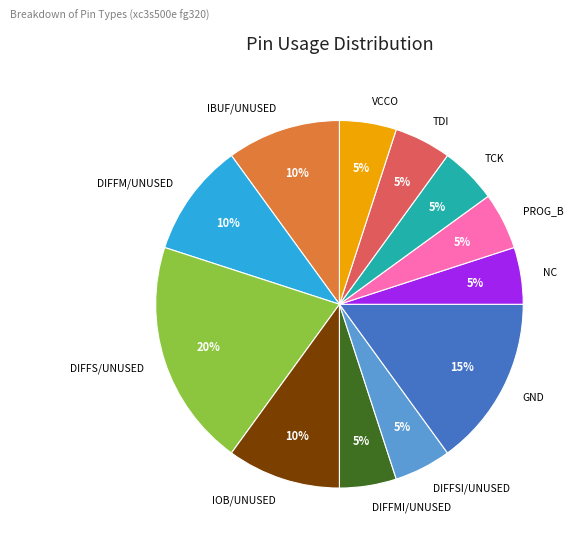

How many slices are in this pie chart?

12